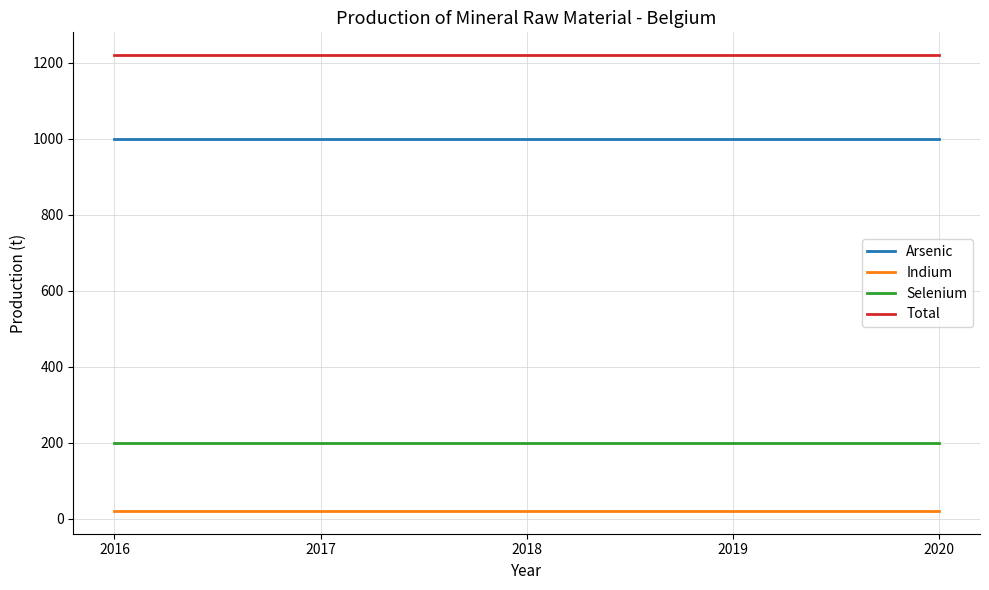

What is the minimum value for Selenium?

200